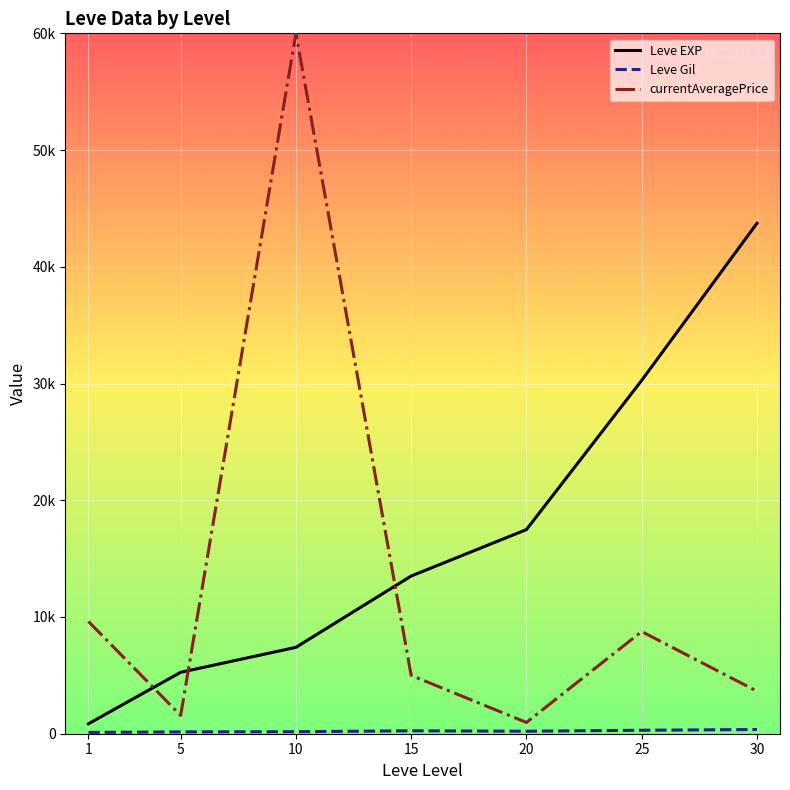

True or false: currentAveragePrice and Leve EXP cross at least once.

True